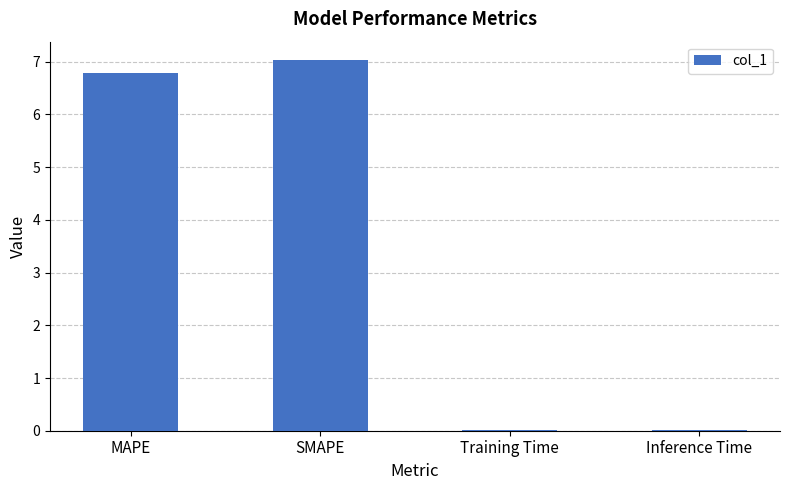

Are the bars horizontal?

No